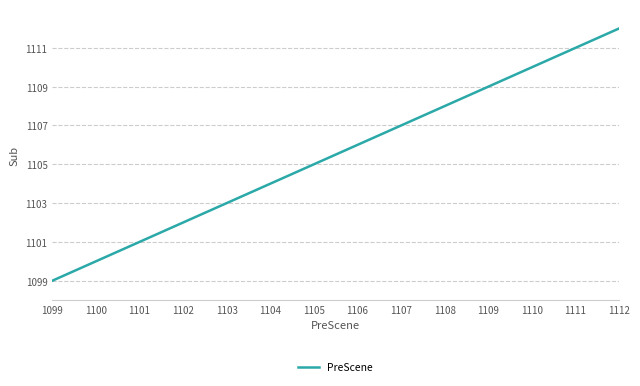

The value at 1104 is 1104. True or false?

True